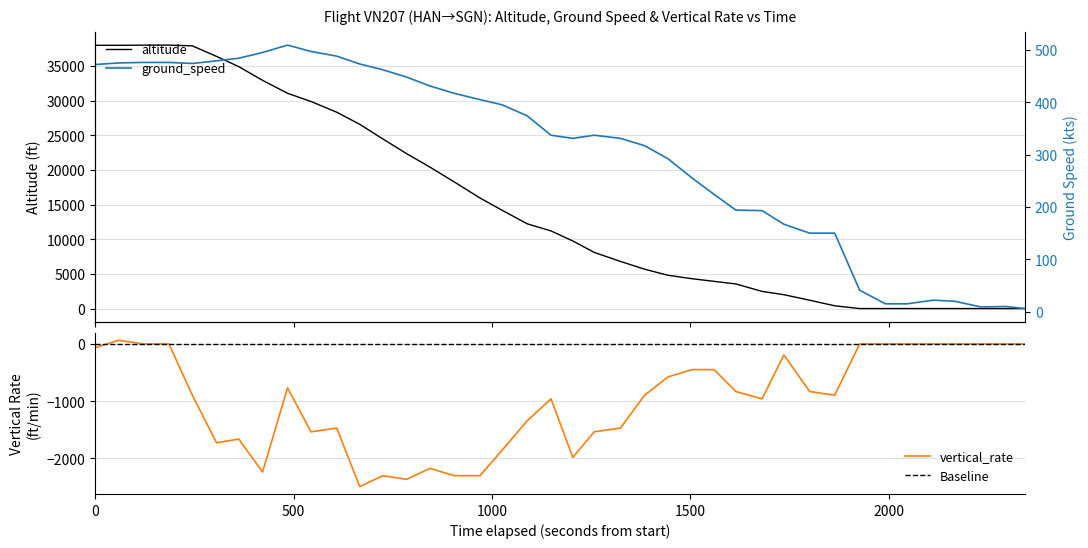

Rank the series at 1615685657 from lowest to highest value.

altitude, ground_speed